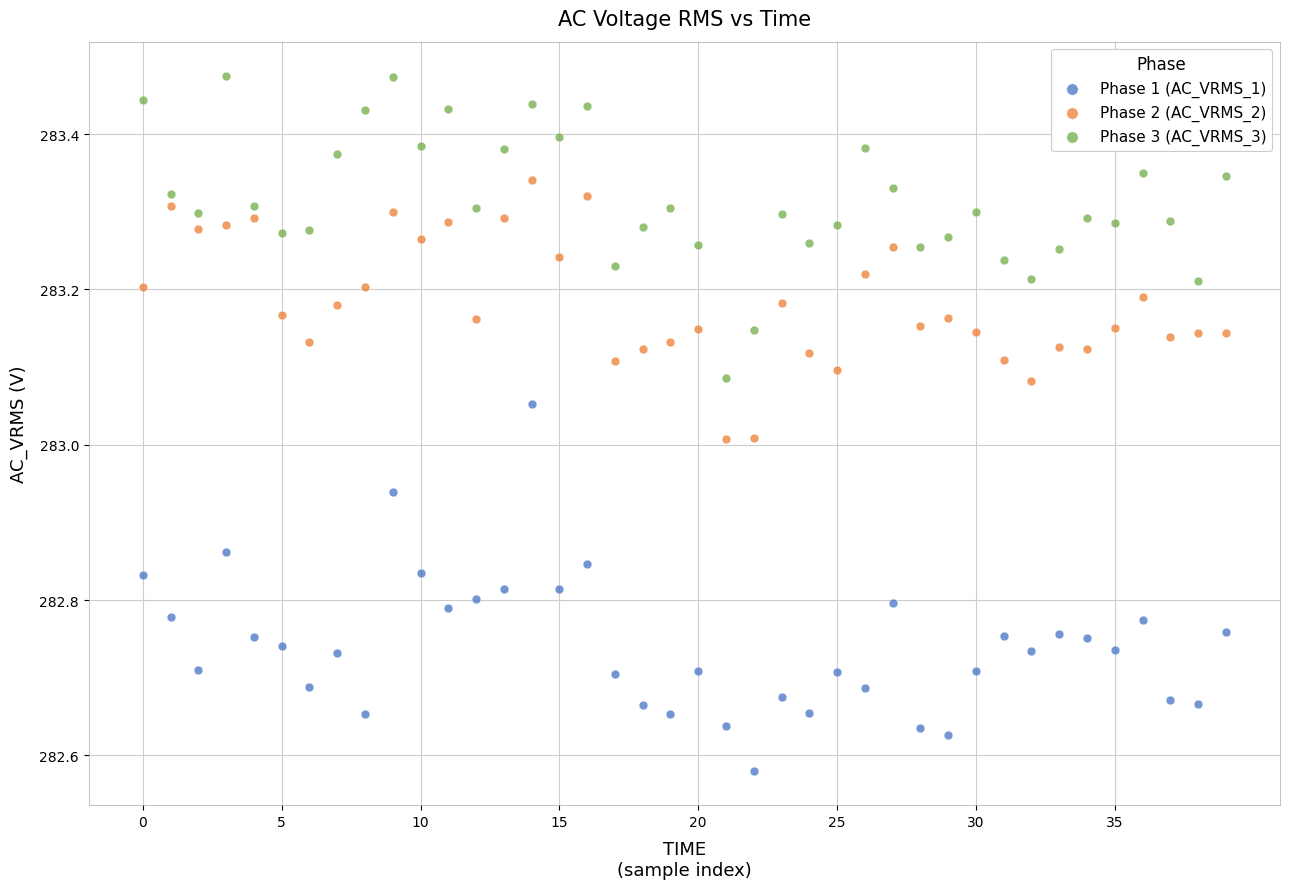

Across all data points, what is the range of Y values (max minus min)?

0.9